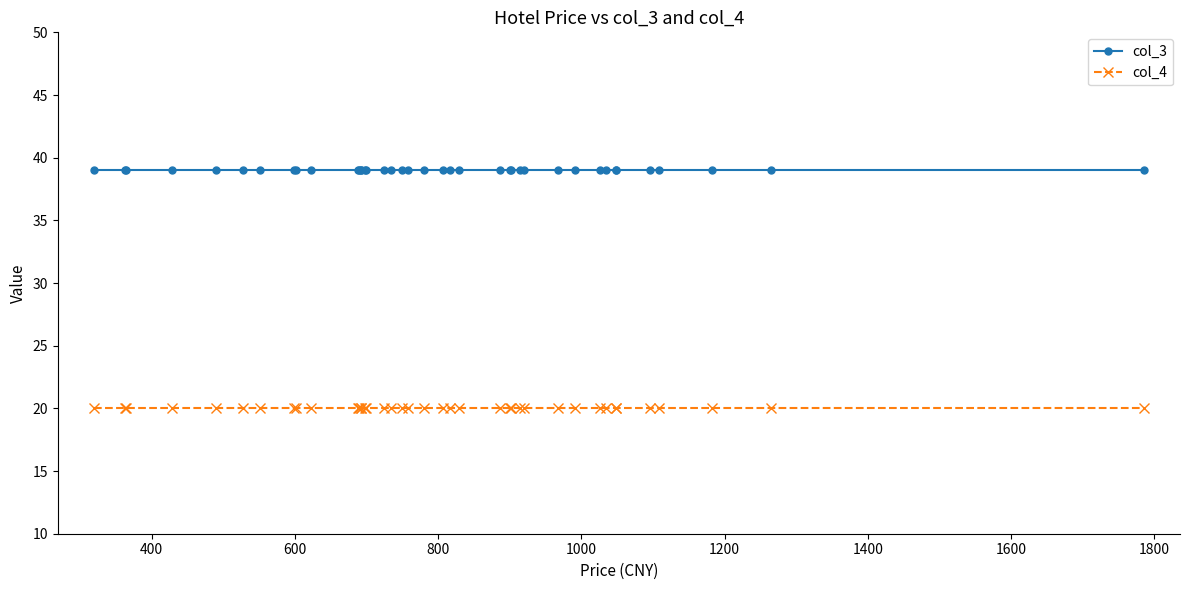

At how many categories does at least one series exceed 29?

40